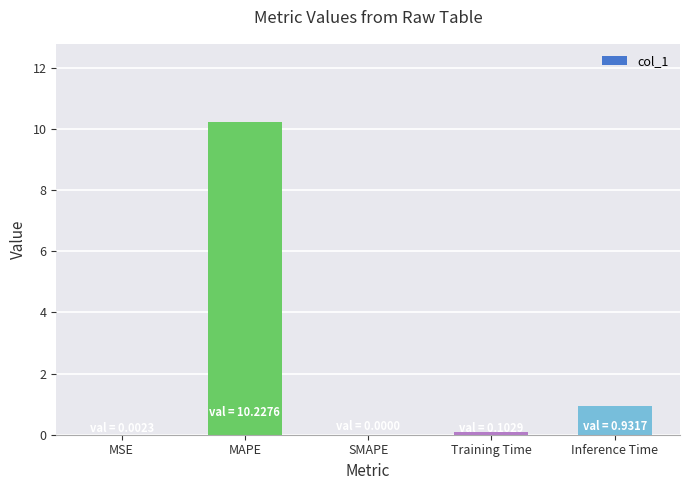

Is it true that the value at MAPE is 2.6?

False